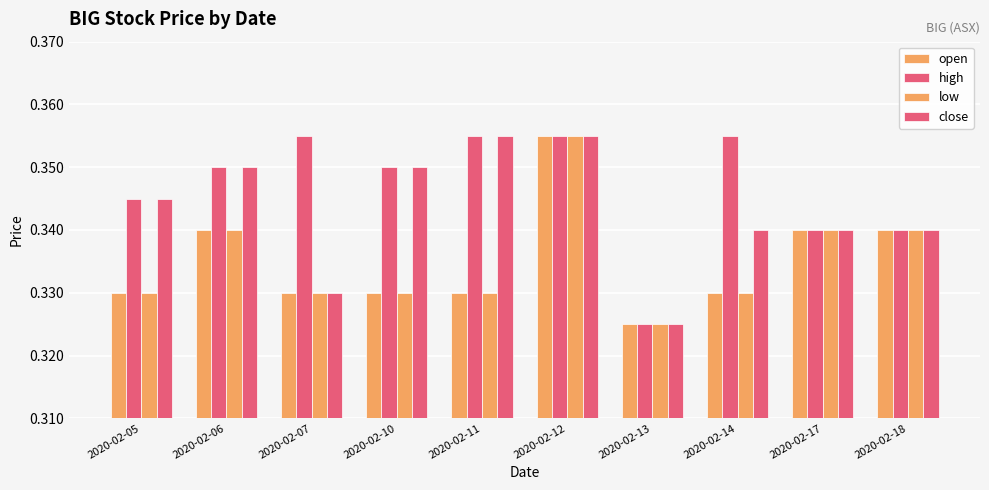

At which category is the sum across all series the highest?

2020-02-12